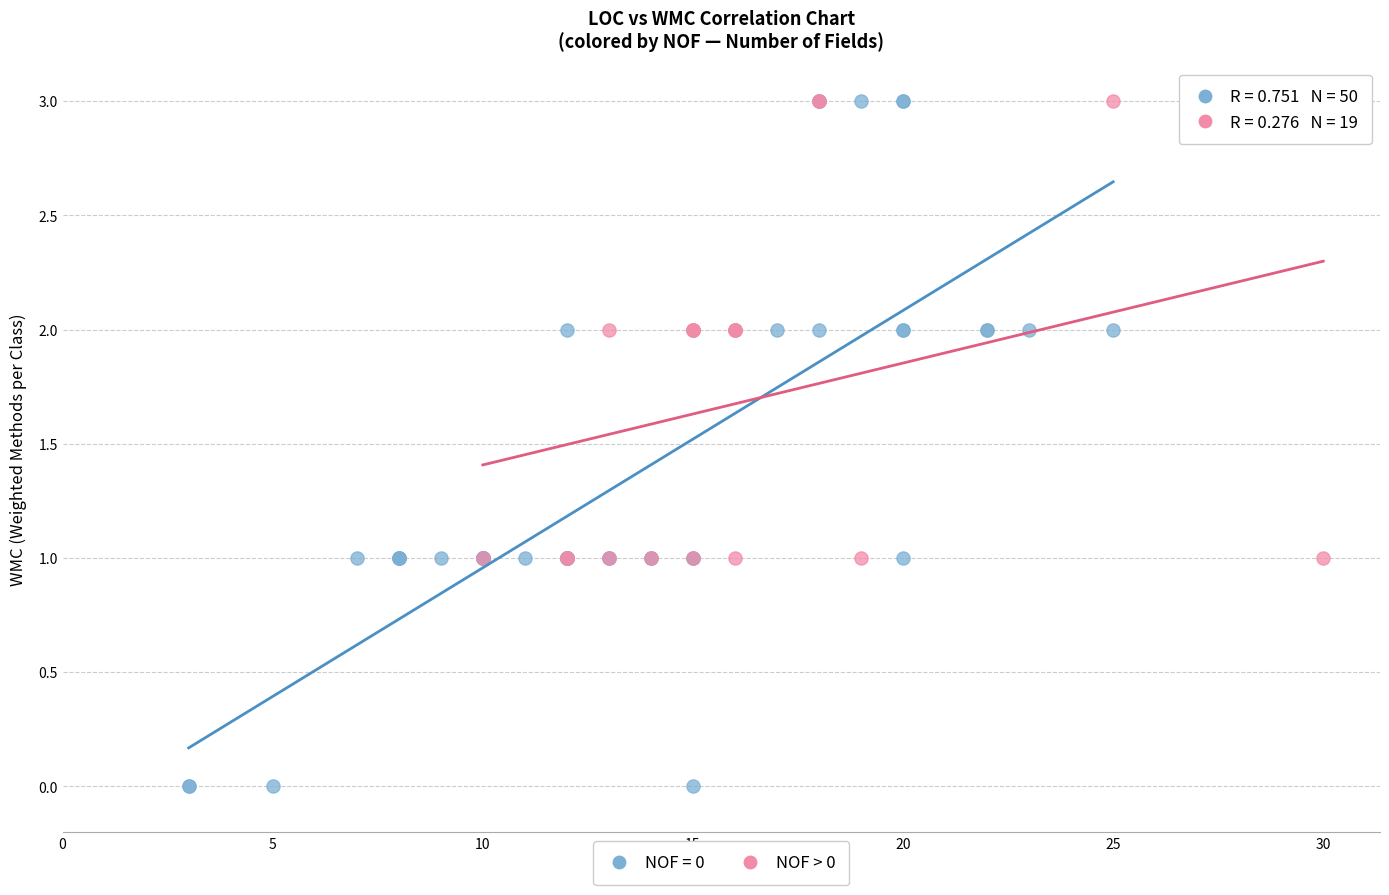

Which series has the largest Y range (max minus min)?

NOF = 0